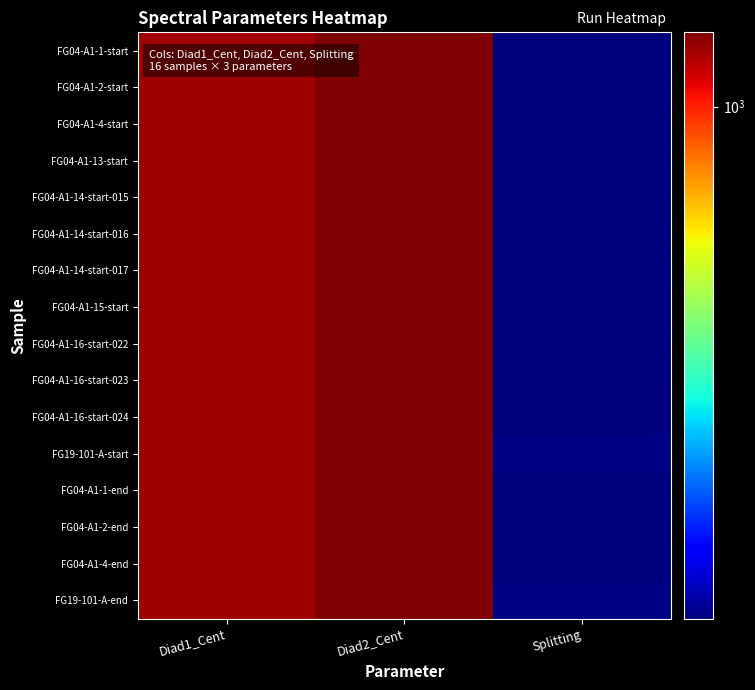

What is the maximum value shown in the chart?

1388.6